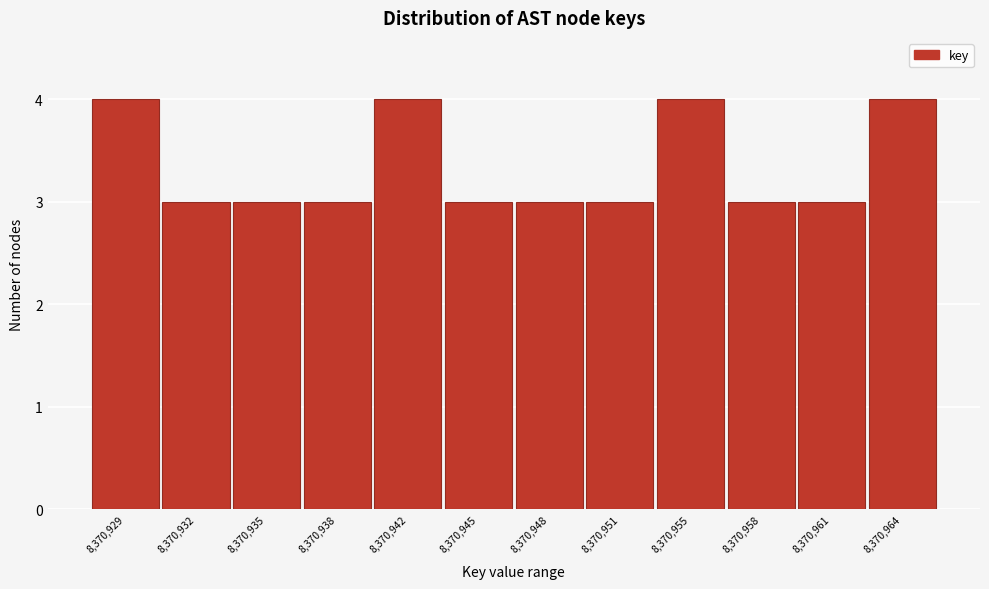

Reading left to right, what are all the values shown in this chart?

4	3	3	3	4	3	3	3	4	3	3	4